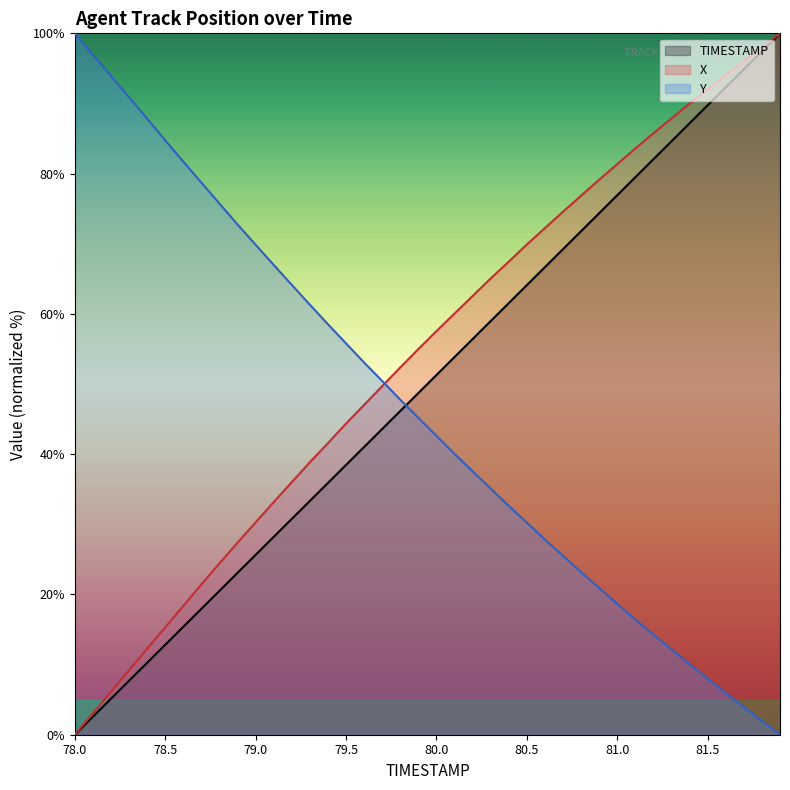

The value of TIMESTAMP at 81.1 is 19.4. True or false?

False